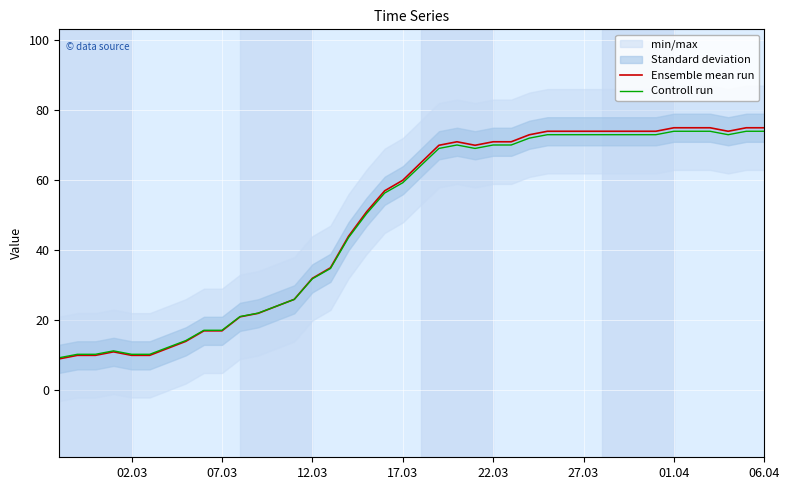

What is the difference between the maximum and minimum values in the Controll run series?

64.7